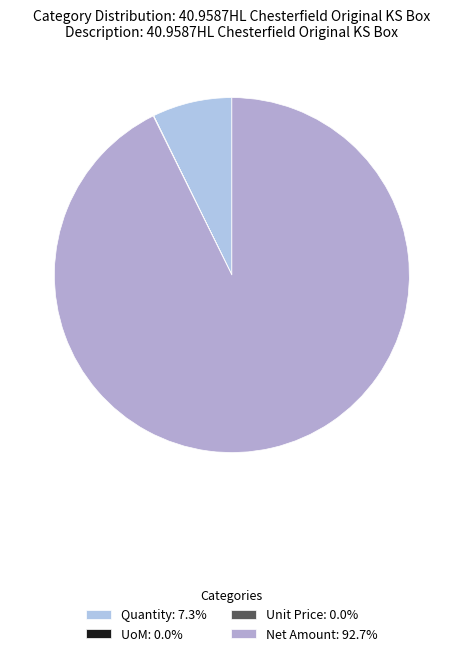

How many slices are in this pie chart?

4